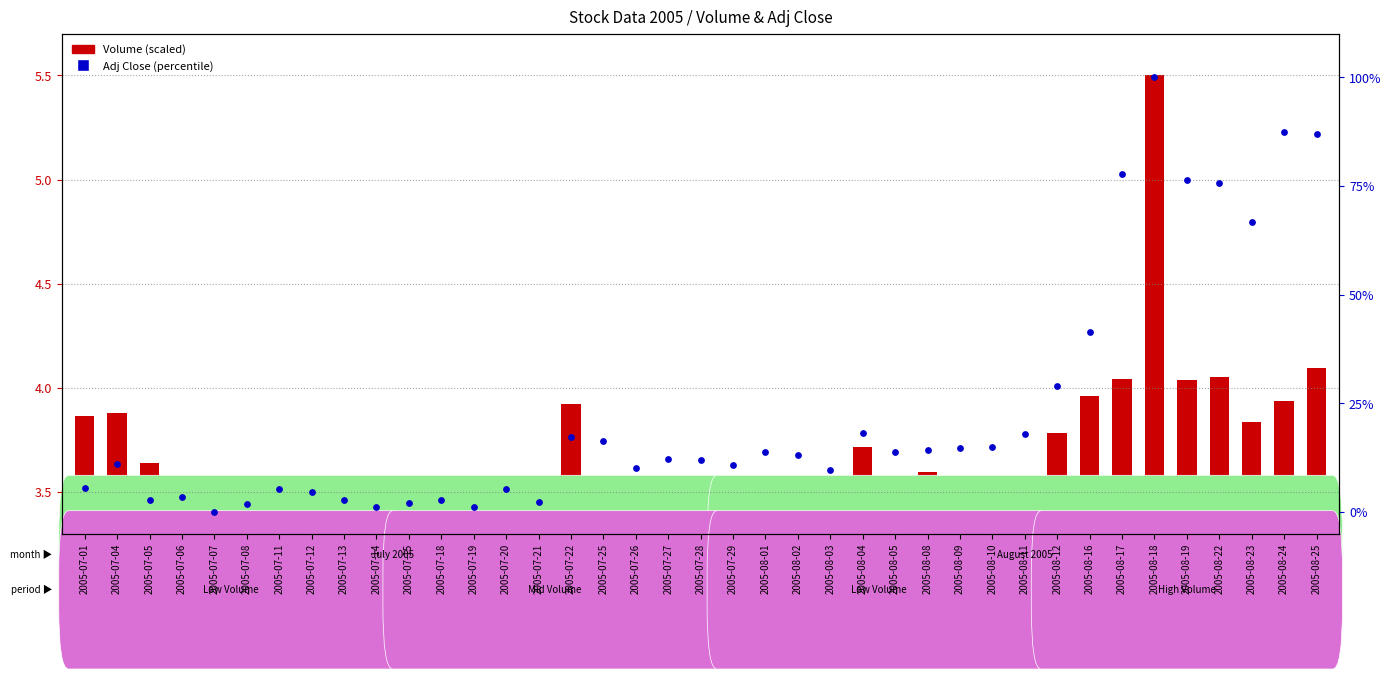

Which series contains the lowest Y value?

Volume (scaled)